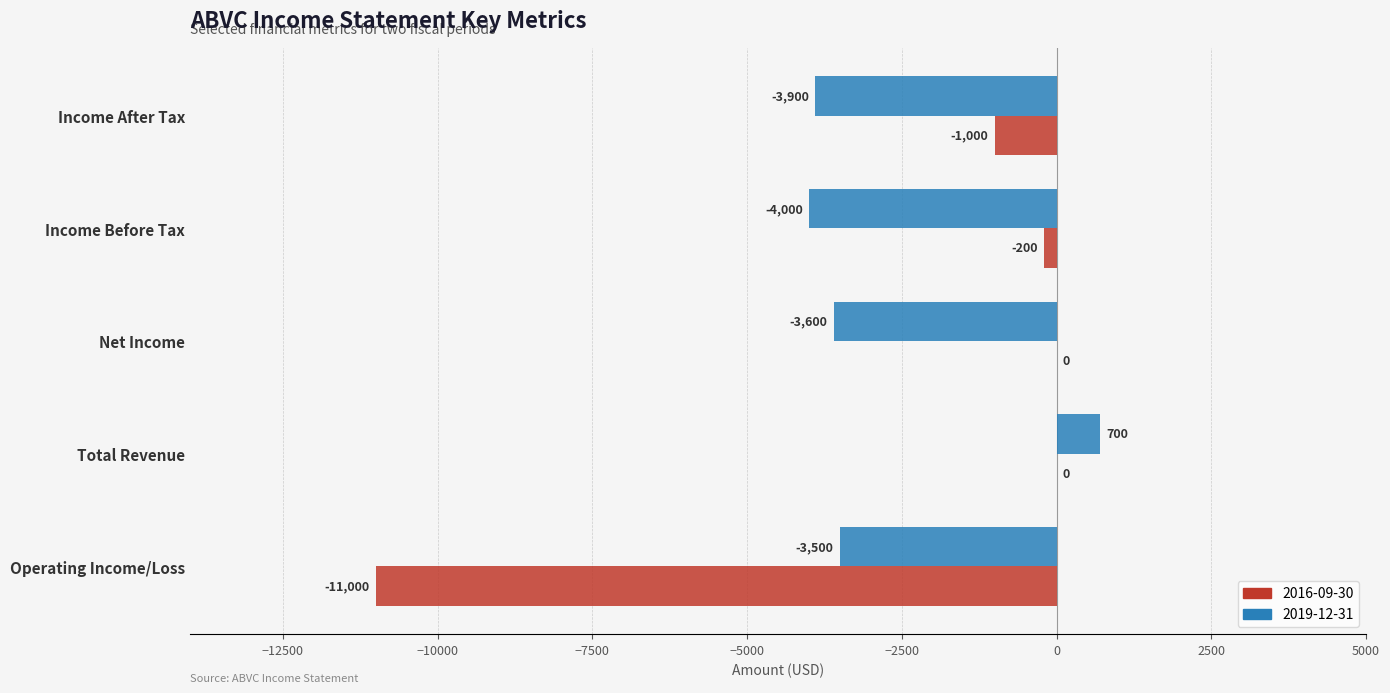

Which series has the largest total across all categories?

2016-09-30